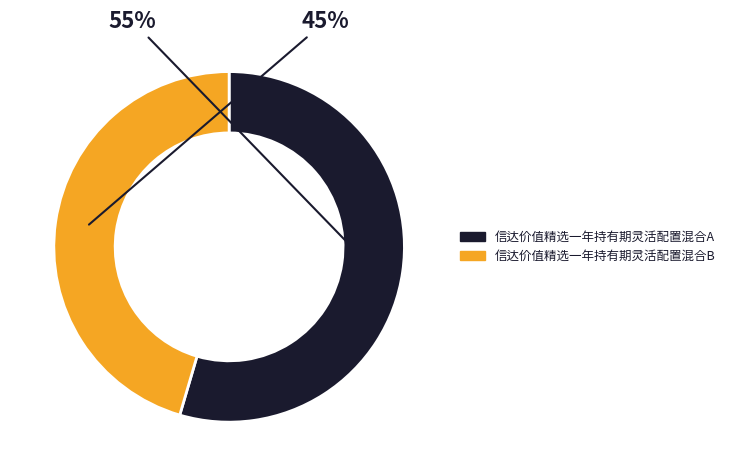

Is the sum of 信达价值精选一年持有期灵活配置混合A and 信达价值精选一年持有期灵活配置混合B greater than half?

Yes